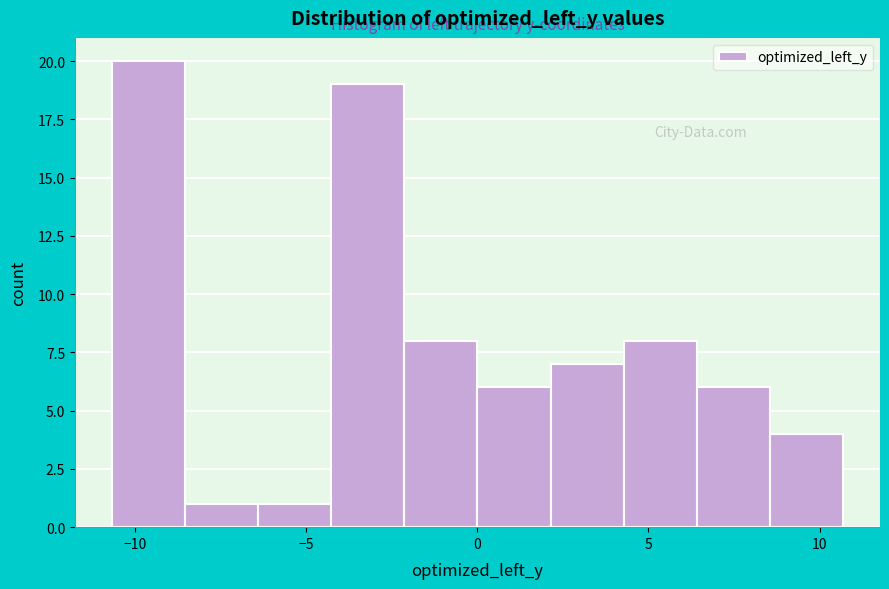

What is the height of the bar covering -4.5 to -2.0 on the x-axis? Neither the bar edges nor the heights are printed on the chart, so give them approximately, as read against the axes.

19